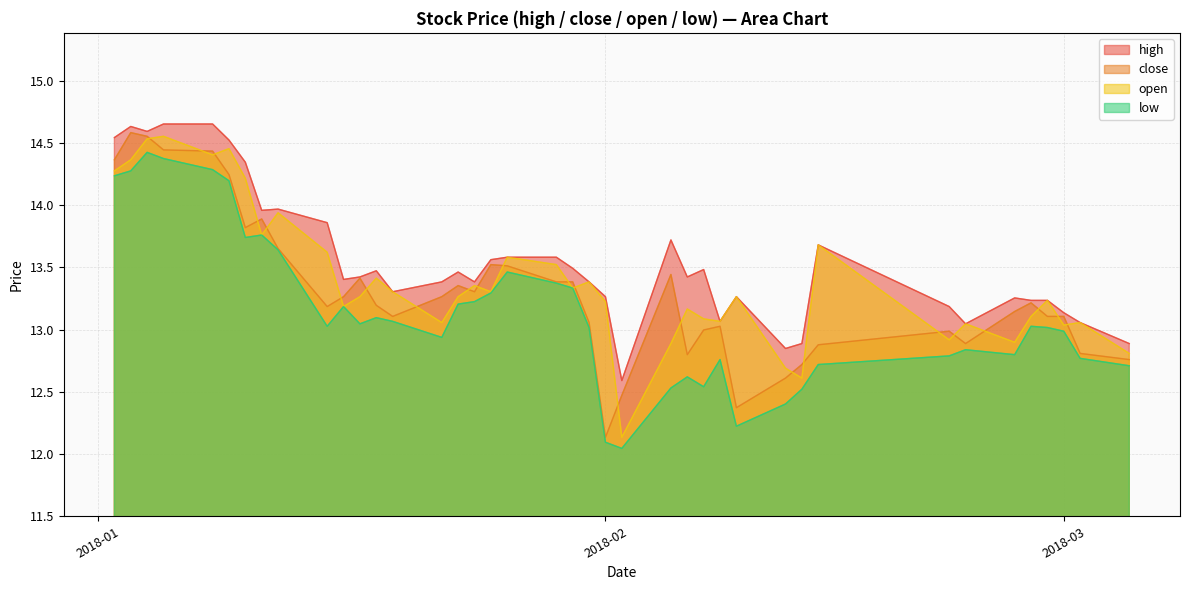

True or false: high and low cross at least once.

False